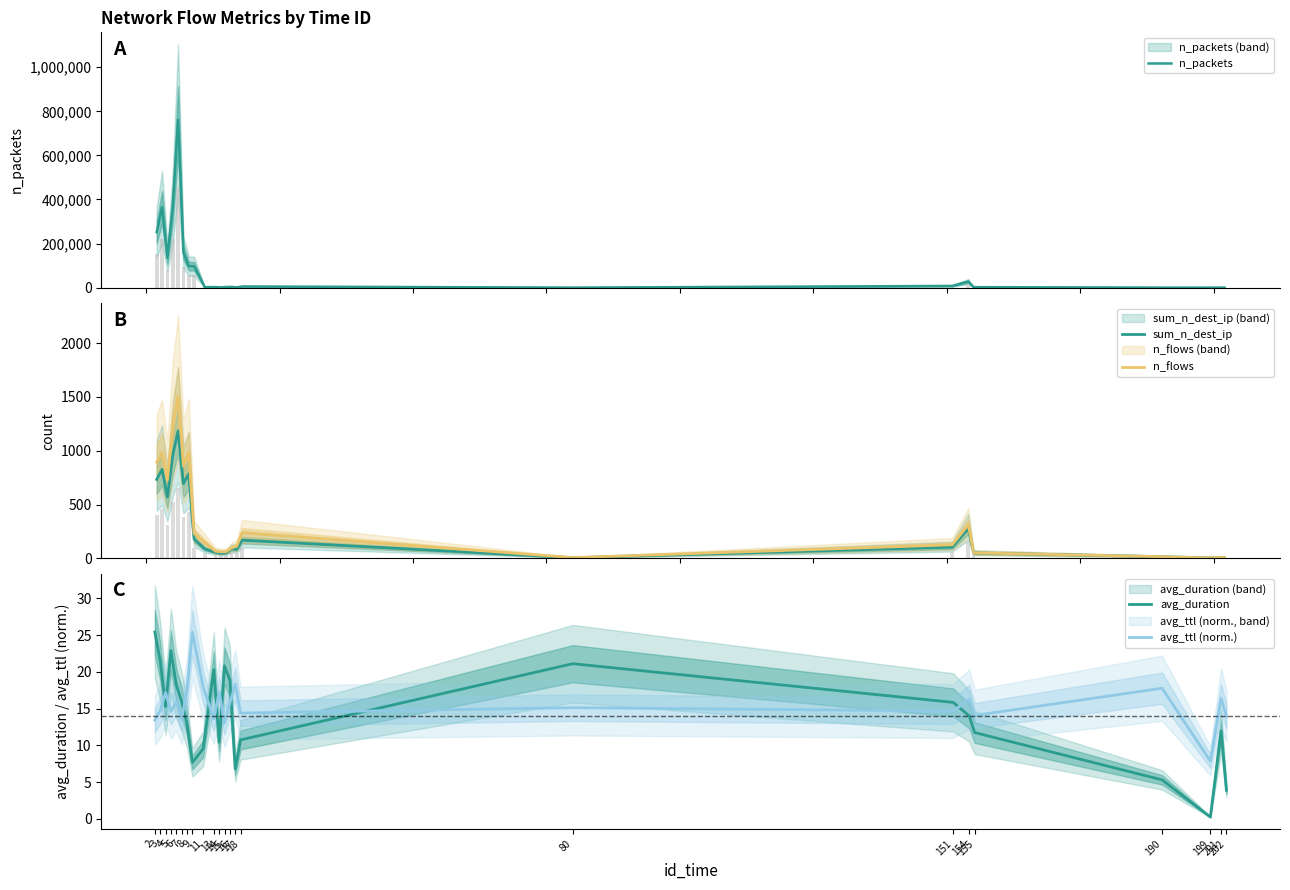

Which label corresponds to the smallest value in the chart?

199